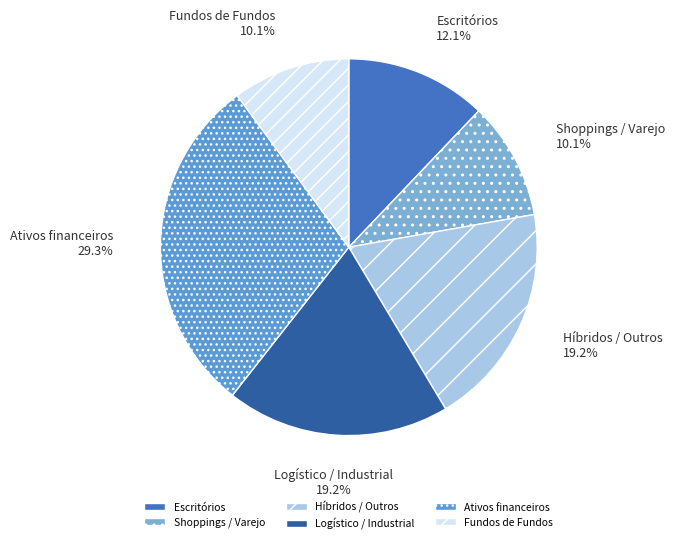

To the nearest percent, what is the combined percentage of Shoppings / Varejo and Ativos financeiros?

39%